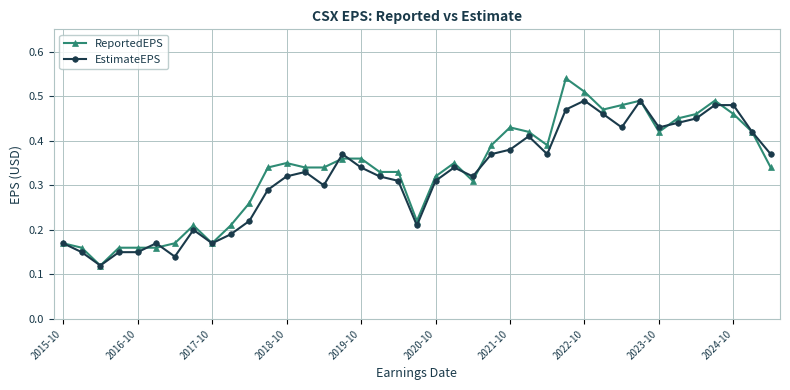

At how many categories does at least one series exceed 0?

39